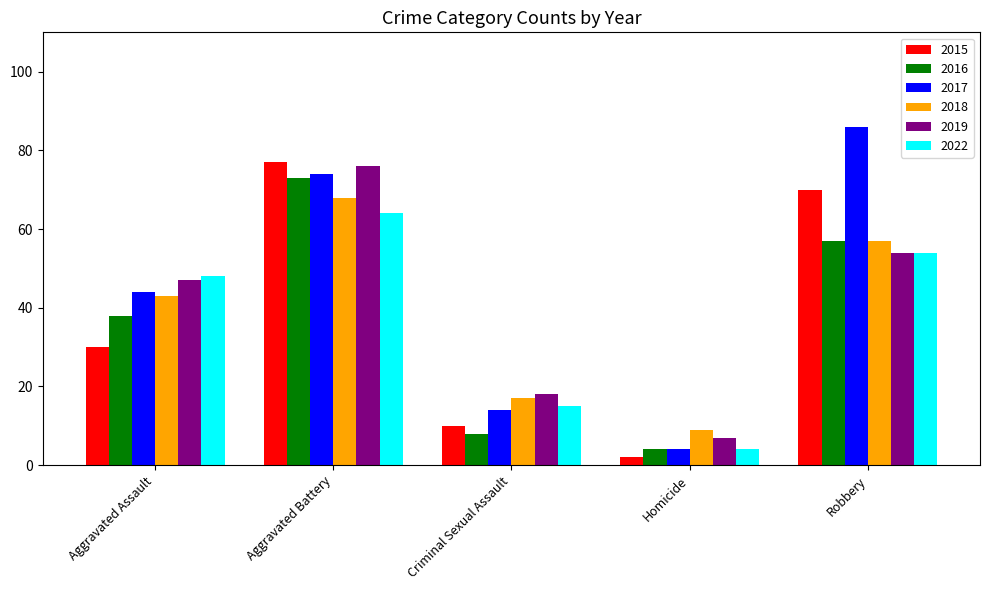

What is the minimum value shown in the chart?

2